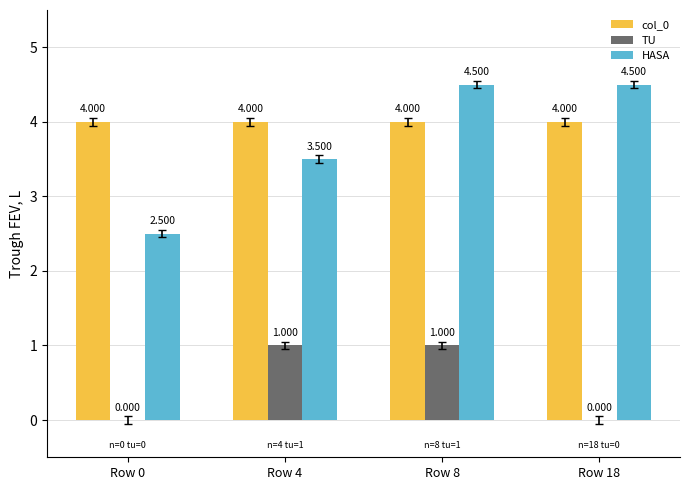

The HASA series shows 2.6 at Row 8. True or false?

False